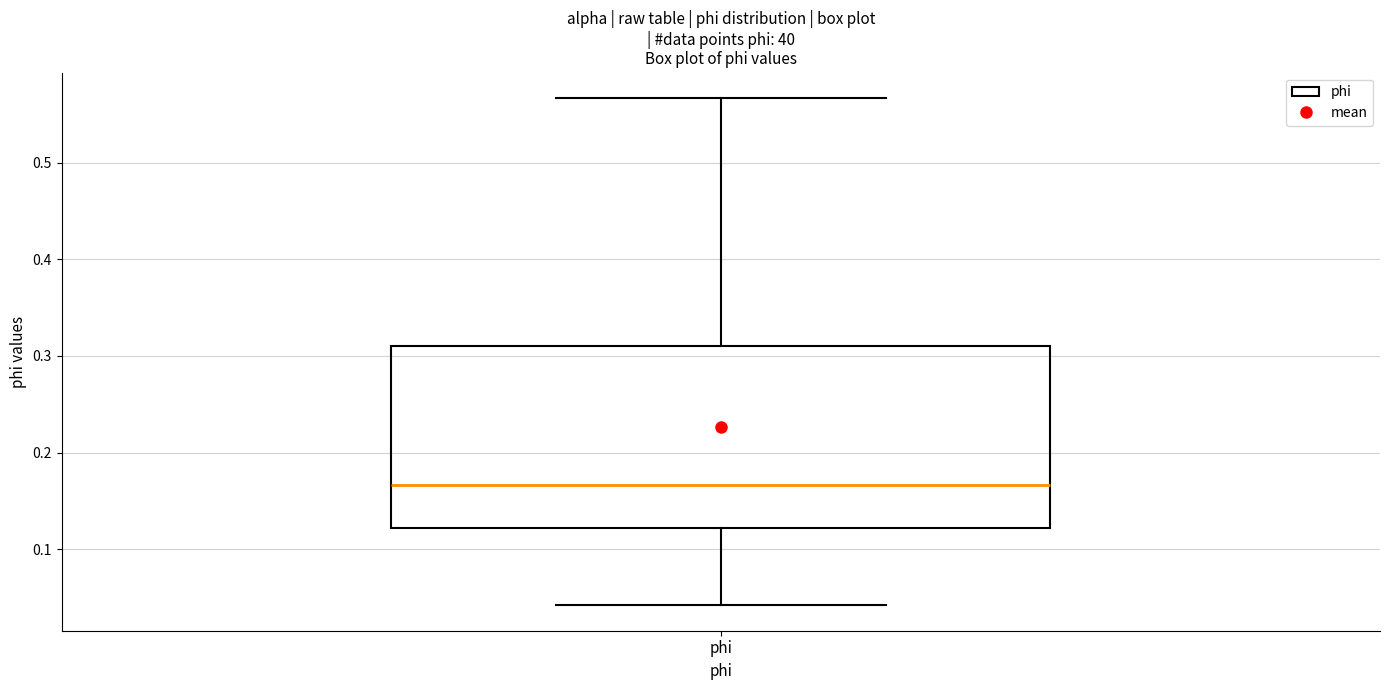

Read this box plot against the y-axis: the position of the median line, the range covered by the box, and the ends of both whiskers. The values are not printed on the chart, so give them approximately, as read against the axis.

median 0.17, box 0.12 to 0.31, whiskers 0.04 to 0.57